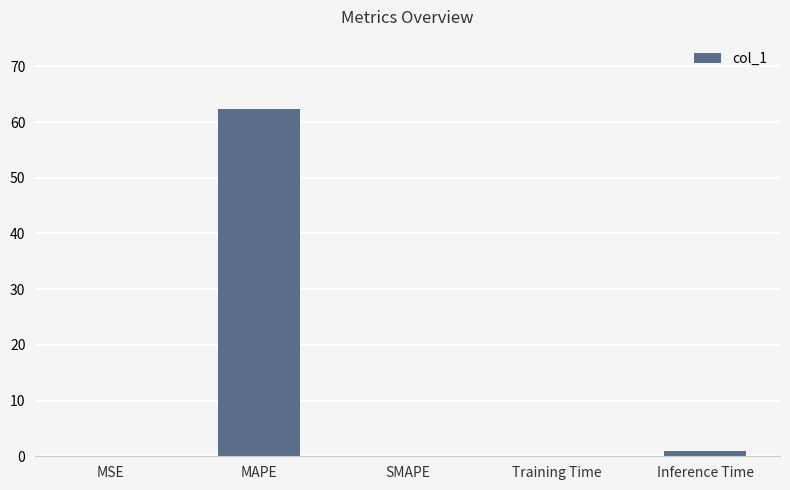

Between Inference Time and MAPE, which is larger?

MAPE